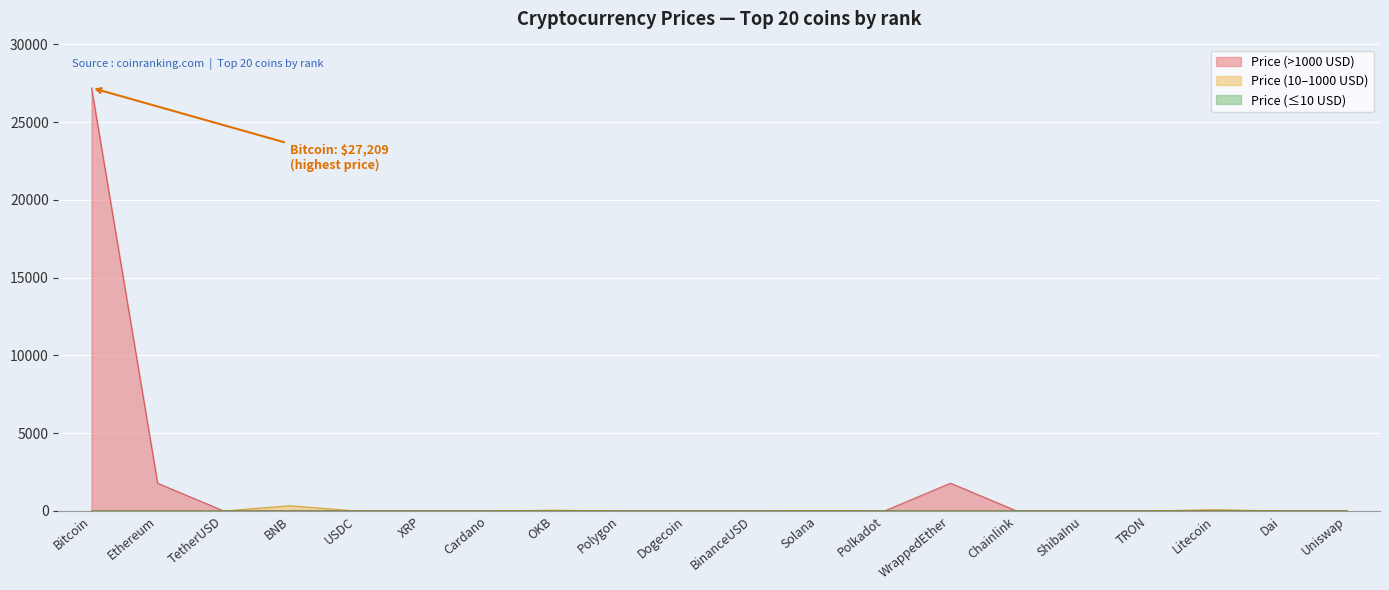

Rank the categories by value from lowest to highest.

TetherUSD, BNB, USDC, XRP, Cardano, OKB, Polygon, Dogecoin, BinanceUSD, Solana, Polkadot, Chainlink, ShibaInu, TRON, Litecoin, Dai, Uniswap, Ethereum, WrappedEther, Bitcoin